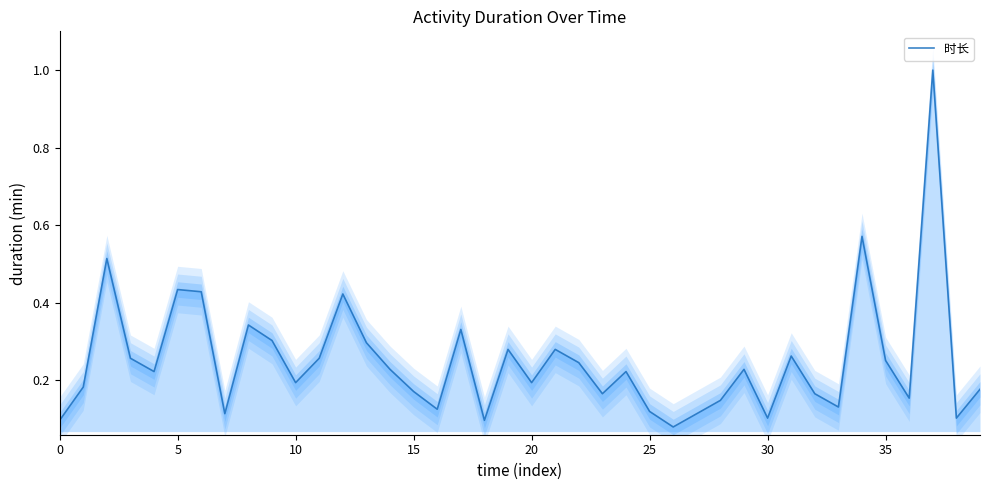

Reading right to left, list all the values displayed in this chart.

0.2	0.1	1.0	0.2	0.3	0.6	0.1	0.2	0.3	0.1	0.2	0.1	0.1	0.1	0.1	0.2	0.2	0.2	0.3	0.2	0.3	0.1	0.3	0.1	0.2	0.2	0.3	0.4	0.3	0.2	0.3	0.3	0.1	0.4	0.4	0.2	0.3	0.5	0.2	0.1